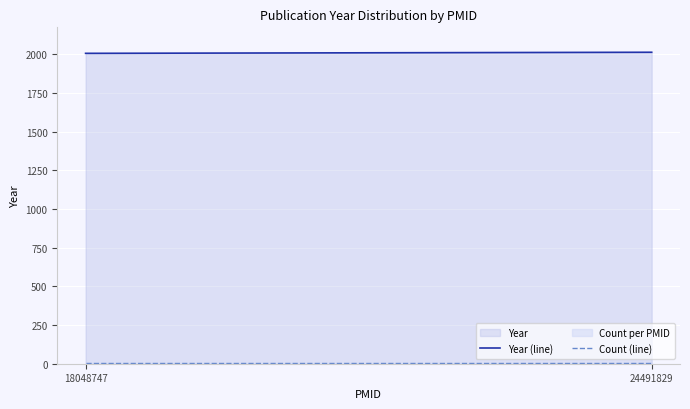

What is the difference between the maximum and minimum values in the Year (line) series?

7